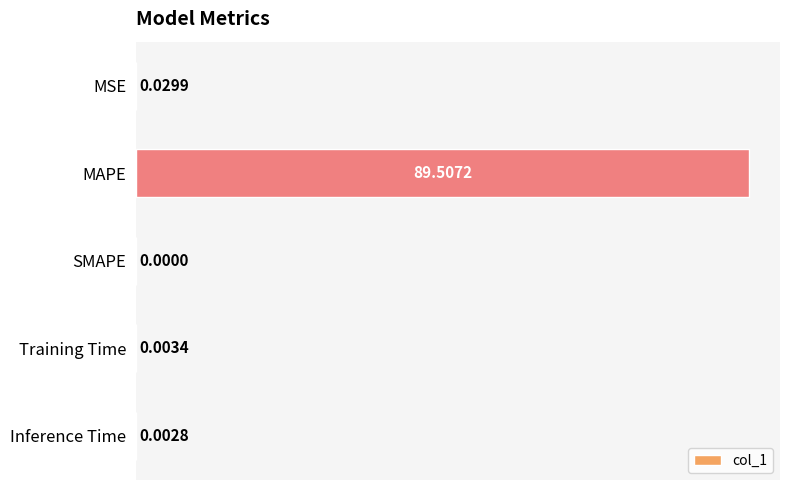

How many series are shown in this chart?

1